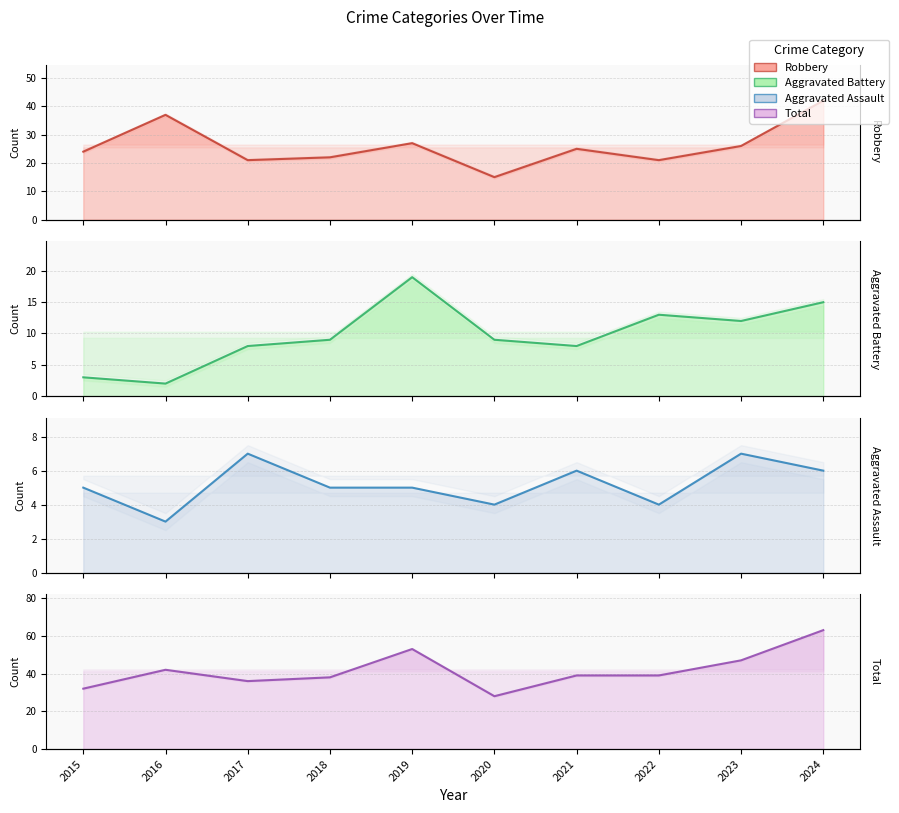

What is the sum of the Aggravated Assault values at 2021 and 2019?

11